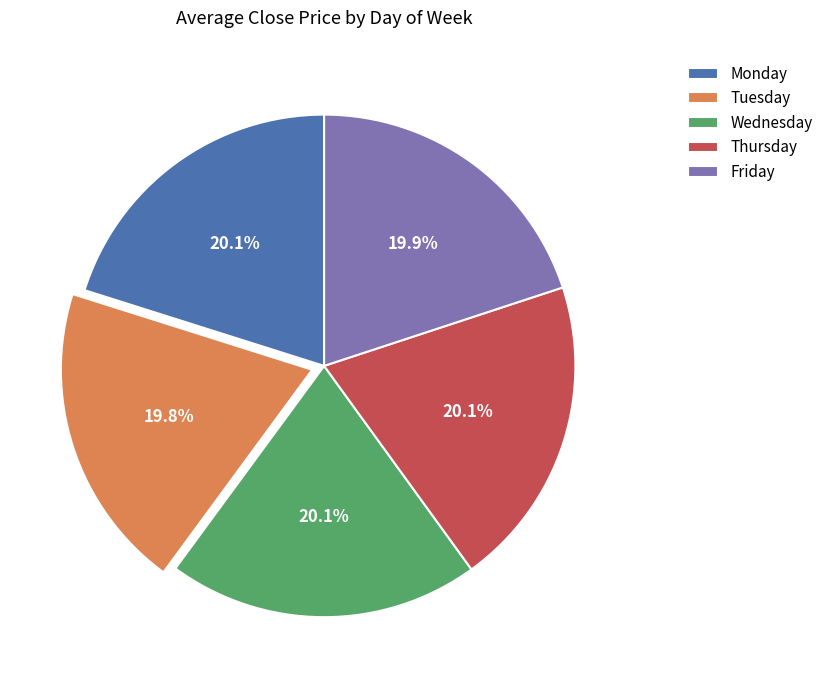

What is the ratio of the value at Tuesday to the value at Wednesday?

1.0